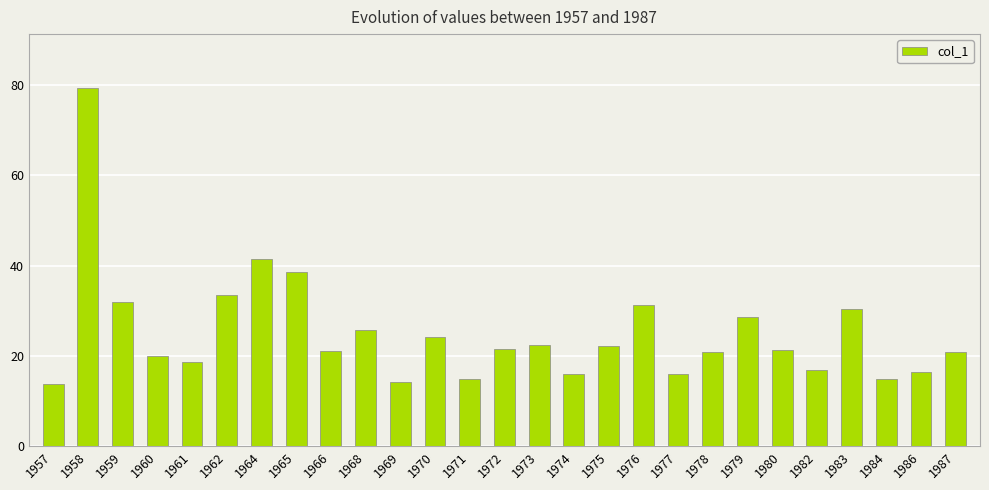

What is the minimum value shown in the chart?

13.8